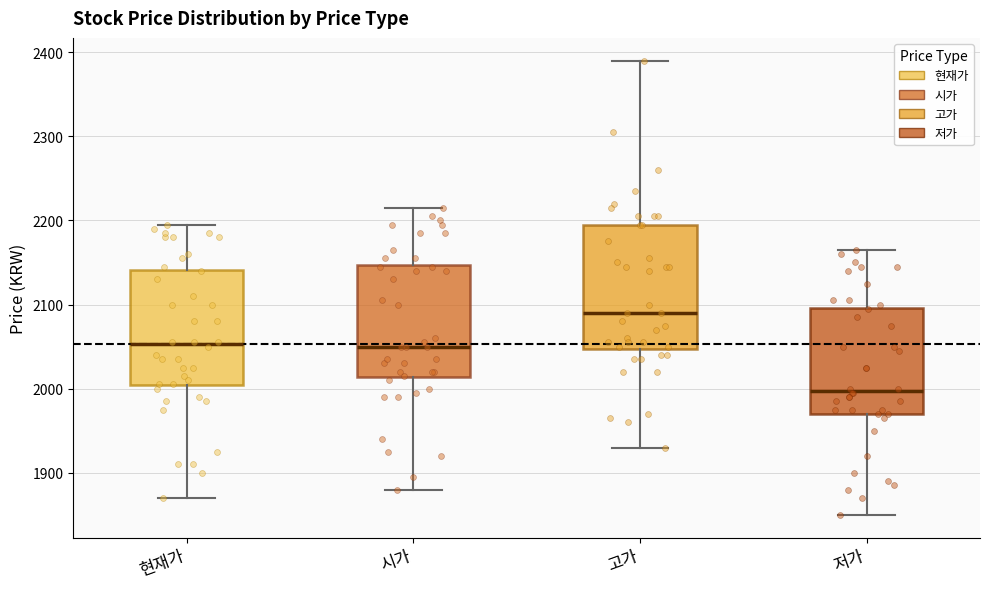

Which box's median line is the highest?

고가